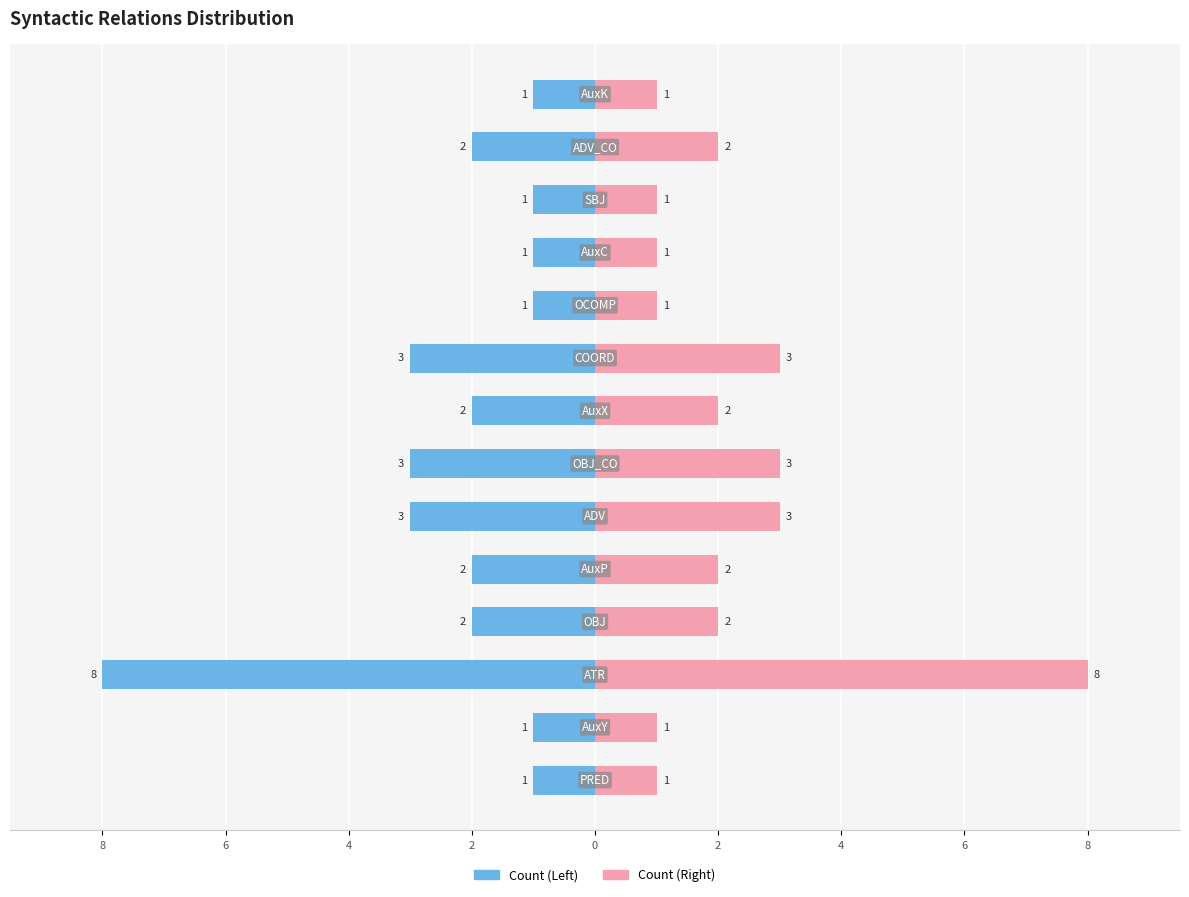

How many values in the Count (Right) series exceed 2?

4